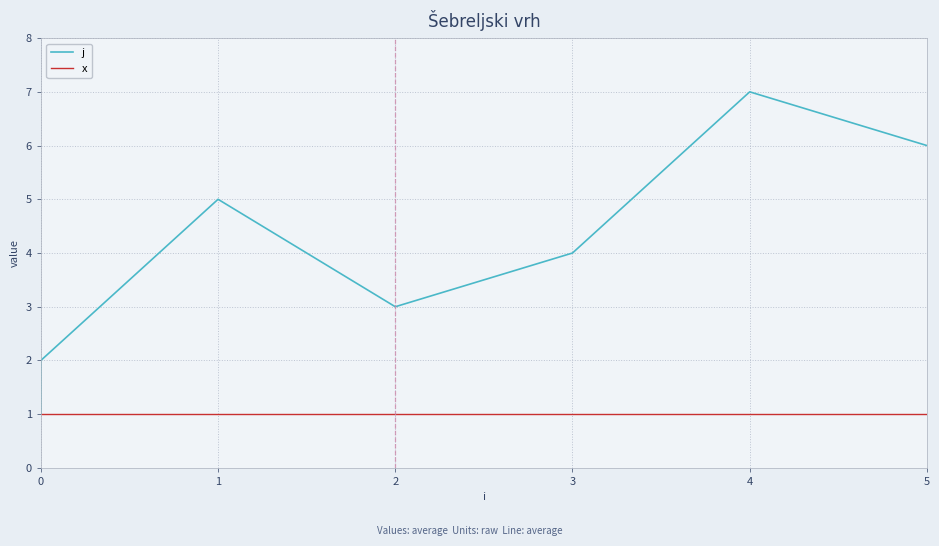

How many distinct data groups are displayed?

2